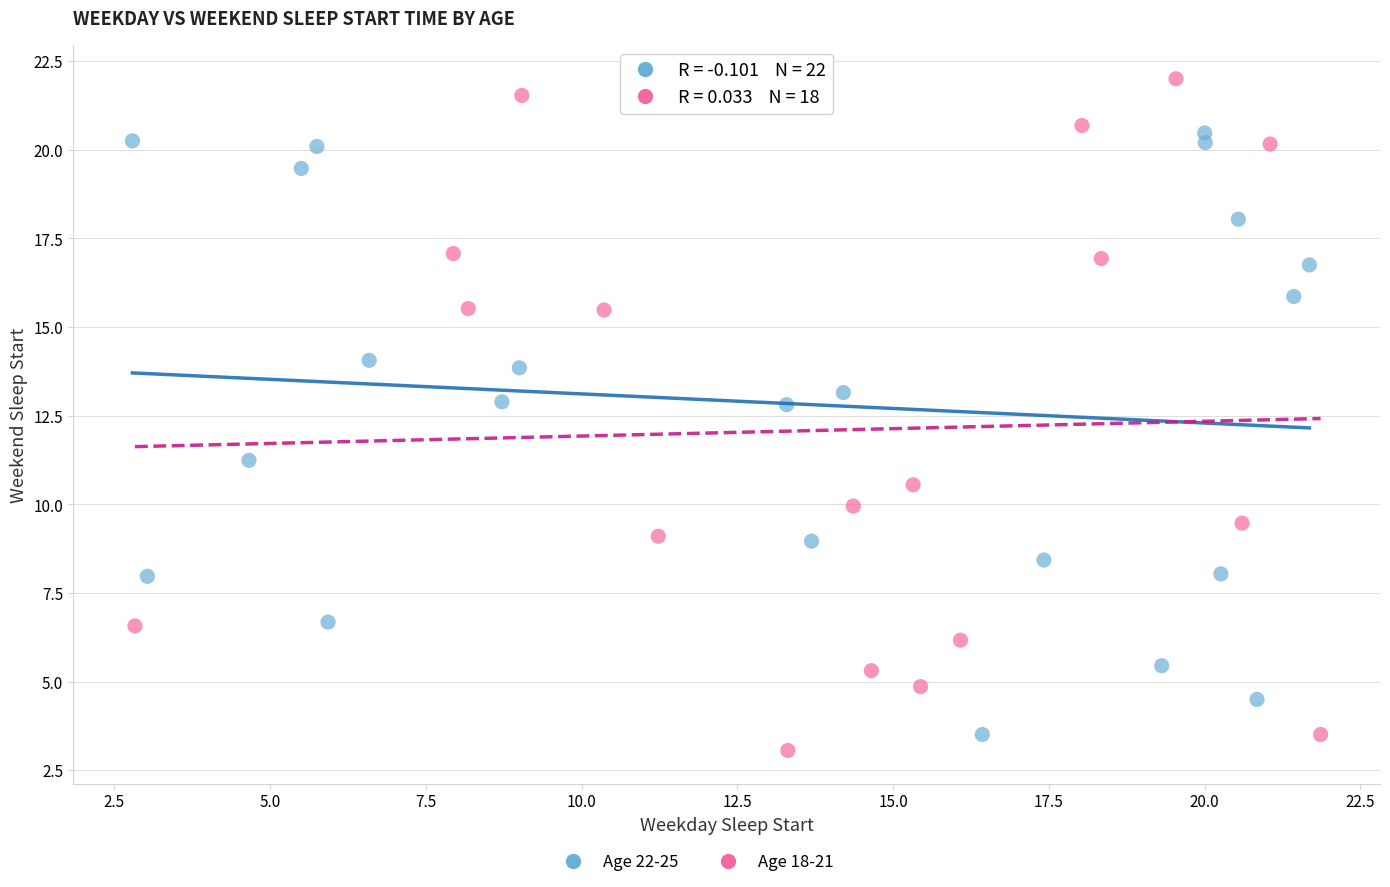

Which series reaches the maximum Y coordinate?

Age 18-21